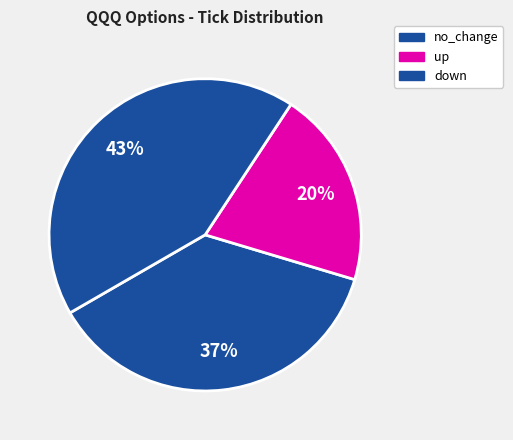

How many segments does this pie chart have?

3